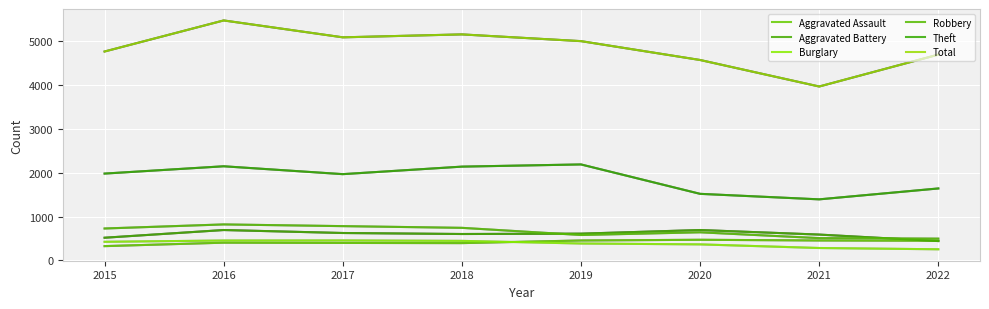

What are all the series names shown in the legend?

Aggravated Assault, Aggravated Battery, Burglary, Robbery, Theft, Total